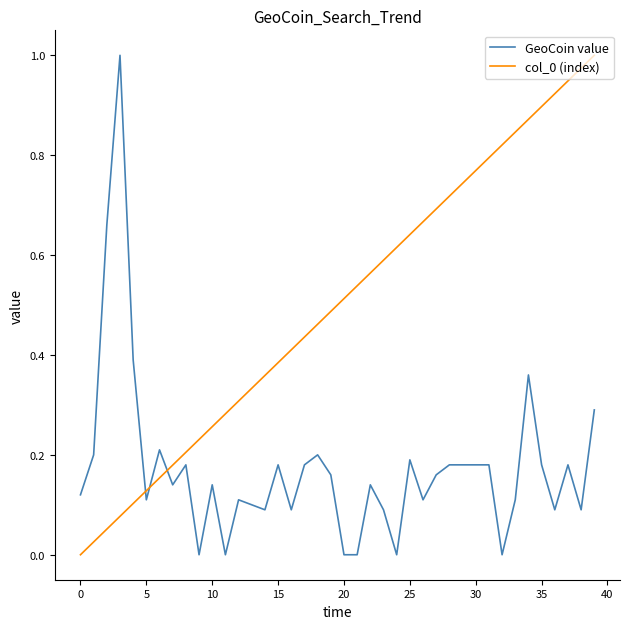

How many lines are shown in the chart?

2